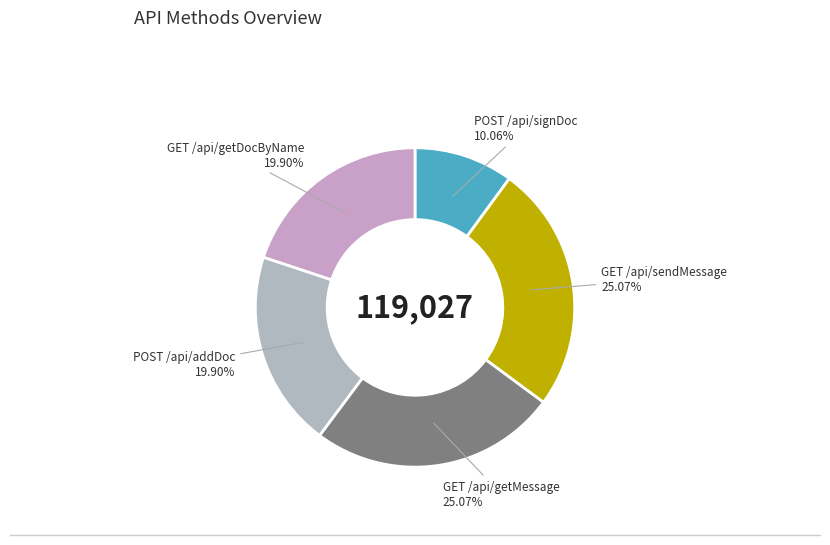

Which slice is the smallest?

POST /api/signDoc